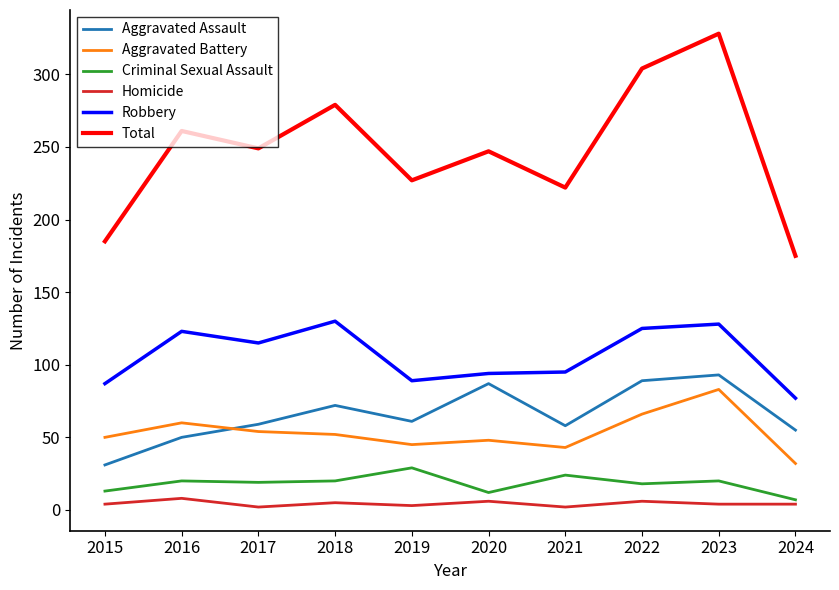

Which series has the largest range (max minus min)?

Total